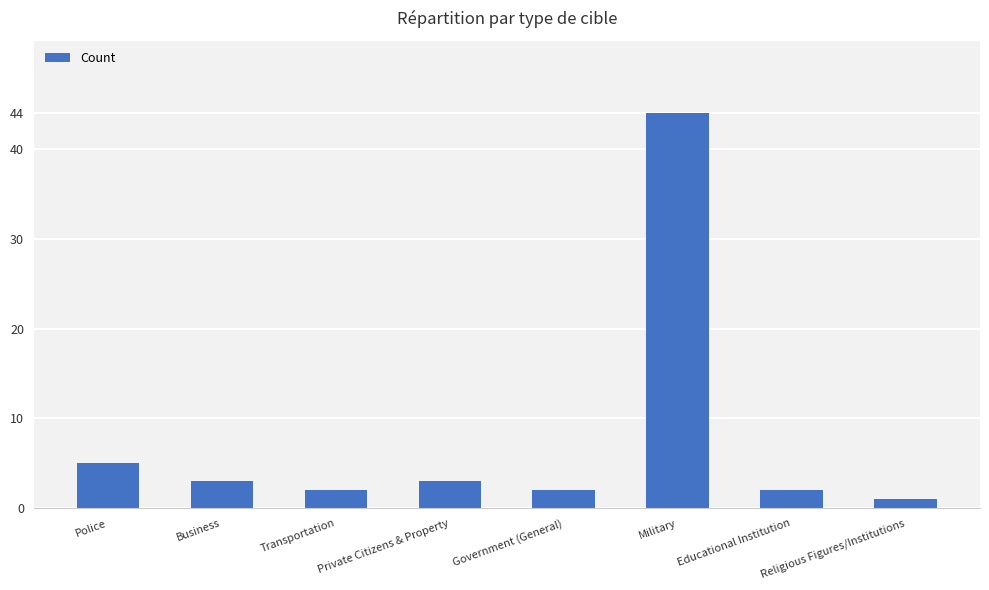

Reading right to left, list all the values displayed in this chart.

1	2	44	2	3	2	3	5